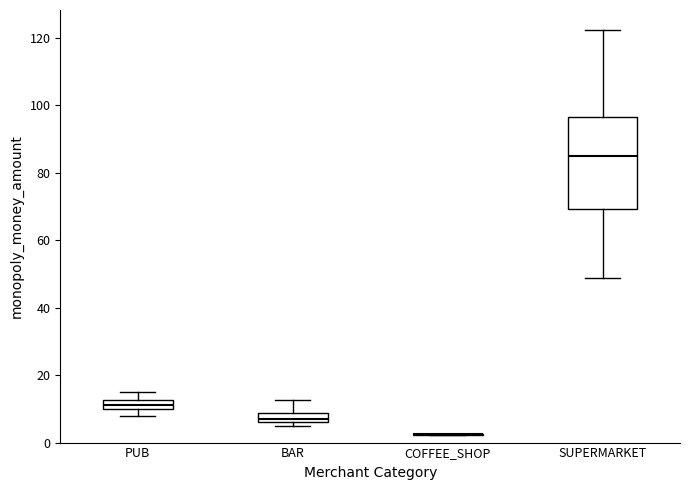

Where is the lower edge of the box for BAR on the y-axis? The values are not printed on the chart, so give them approximately, as read against the axis.

6